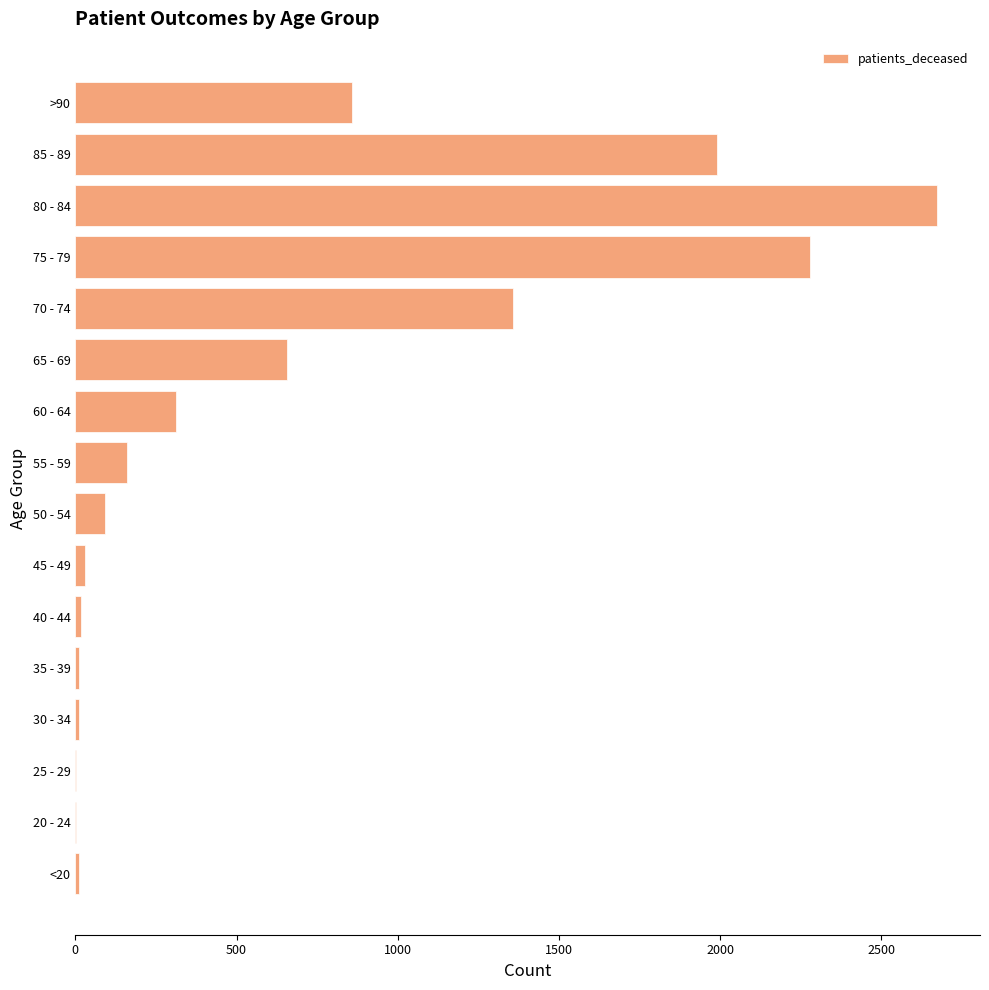

The value at 70 - 74 is 1357. True or false?

True